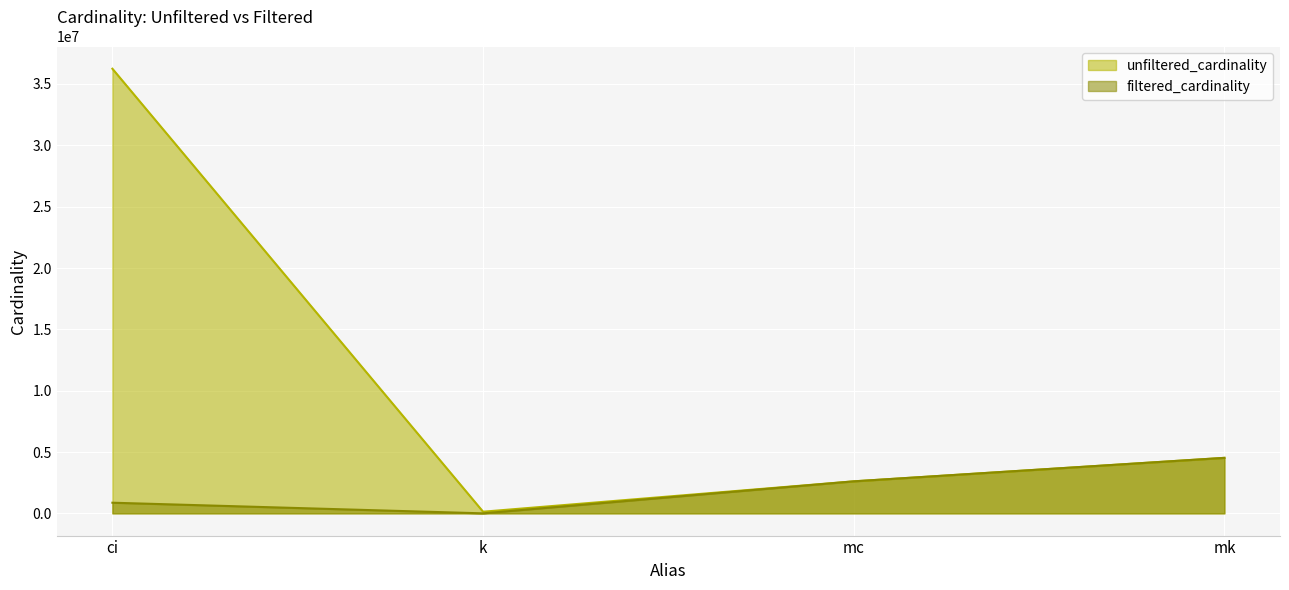

What is the difference between the second highest and second lowest values in the filtered_cardinality series?

1741652